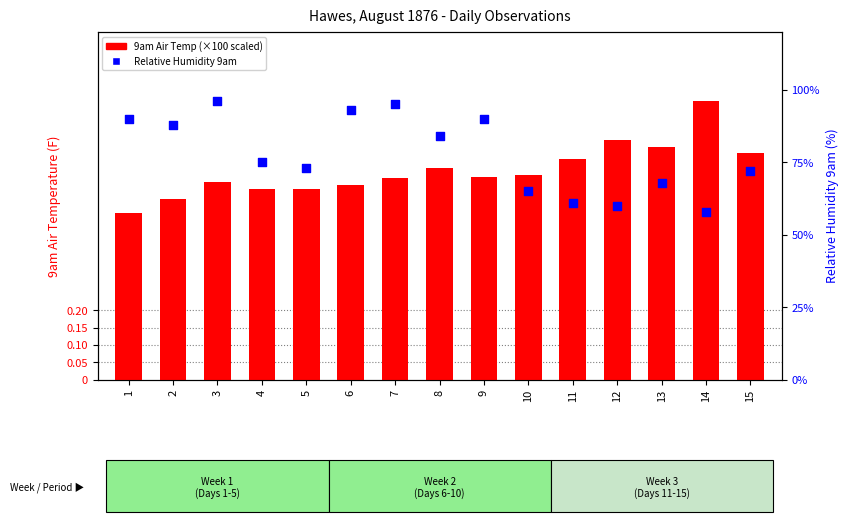

What is the total value across all series at 8?

144.9